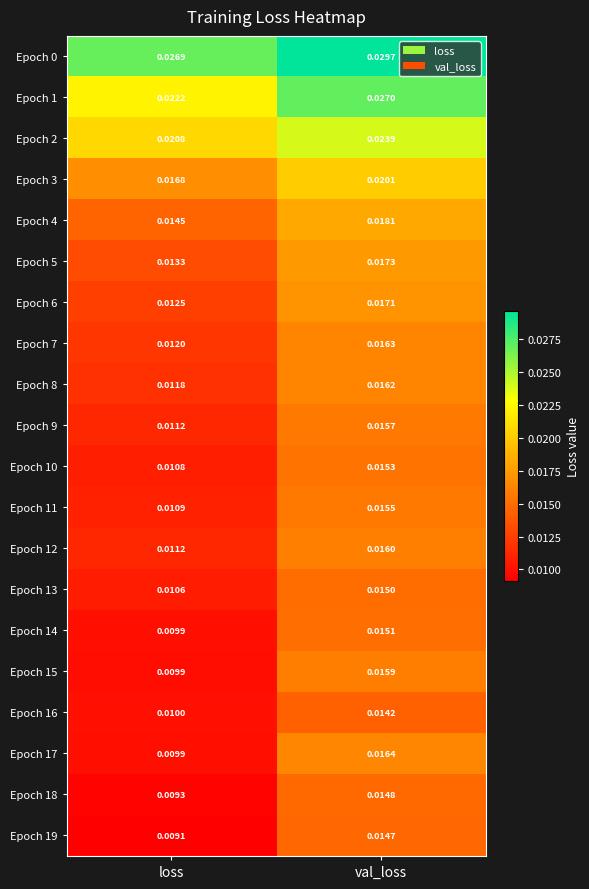

At which label does Epoch 15 reach its minimum?

loss